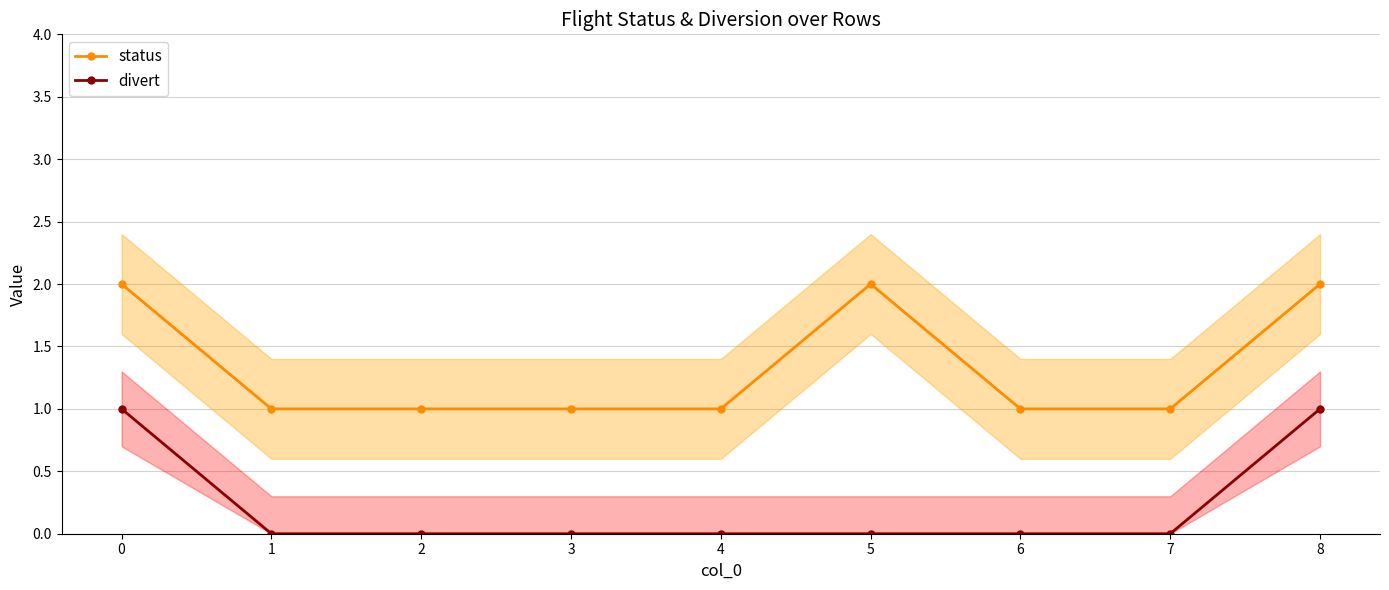

What are all the series names shown in the legend?

status, divert